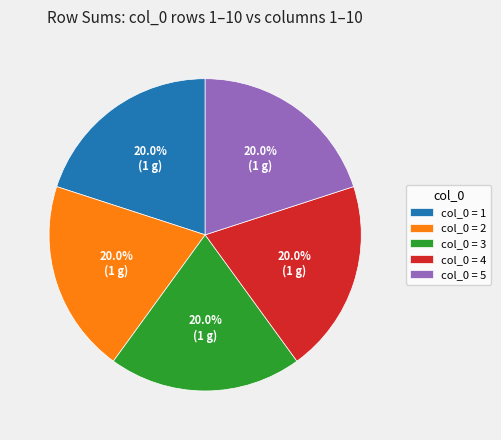

What is the ratio of the value at col_0 = 2 to the value at col_0 = 1?

1.0